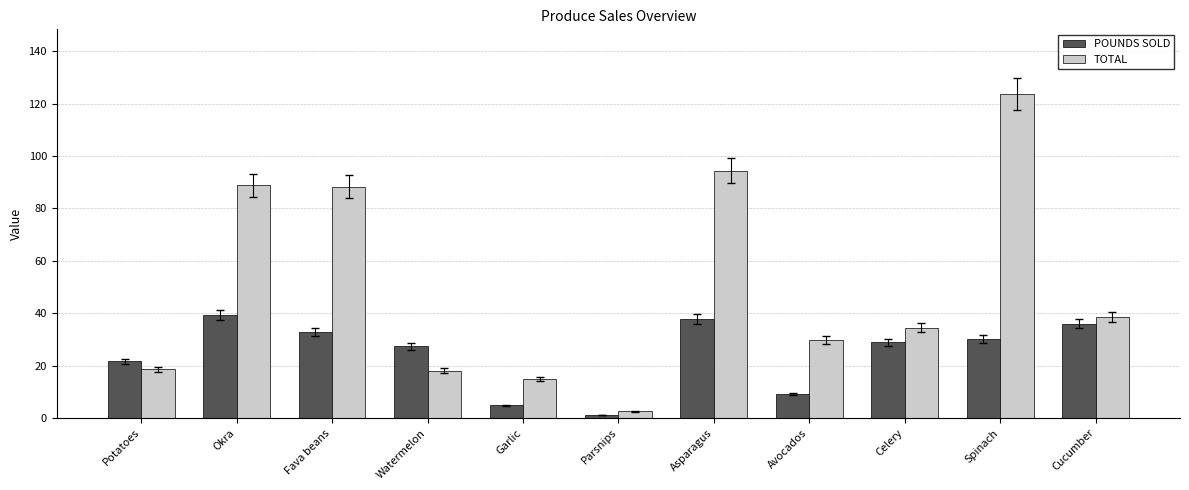

Where does the TOTAL series first go above 34?

Okra